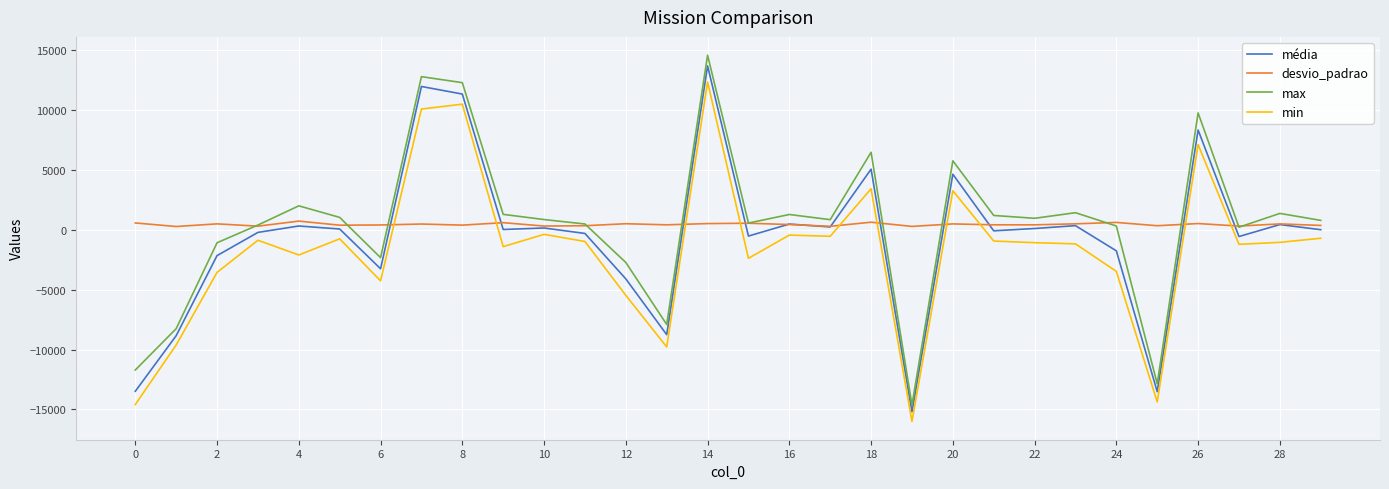

Which series has the widest spread of values?

max